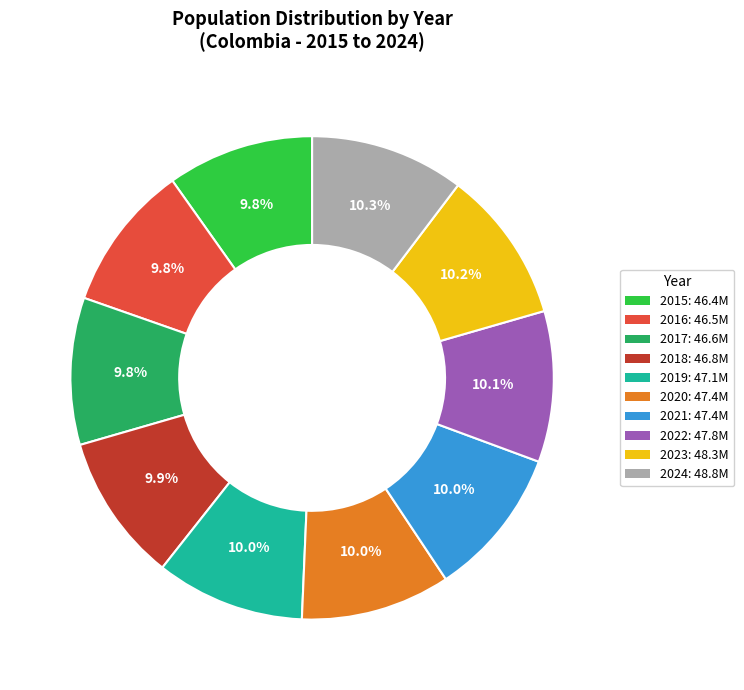

What is the ratio of the value at 2019 to the value at 2020?

1.0